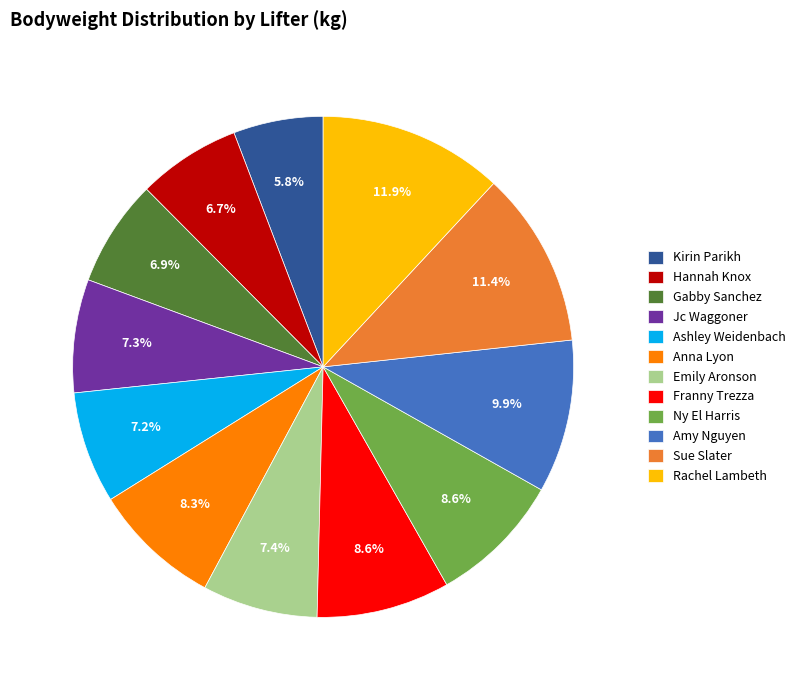

How many slices are in this pie chart?

12